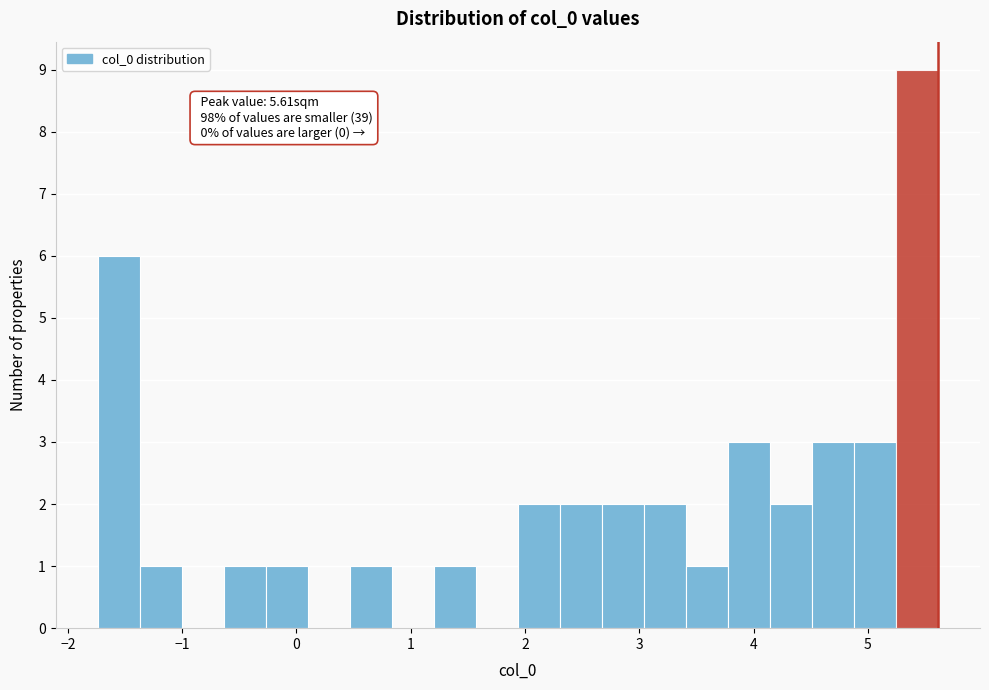

Around what value on the x-axis is the tallest bar? Give the approximate position of its centre, as read against the axis.

5.4